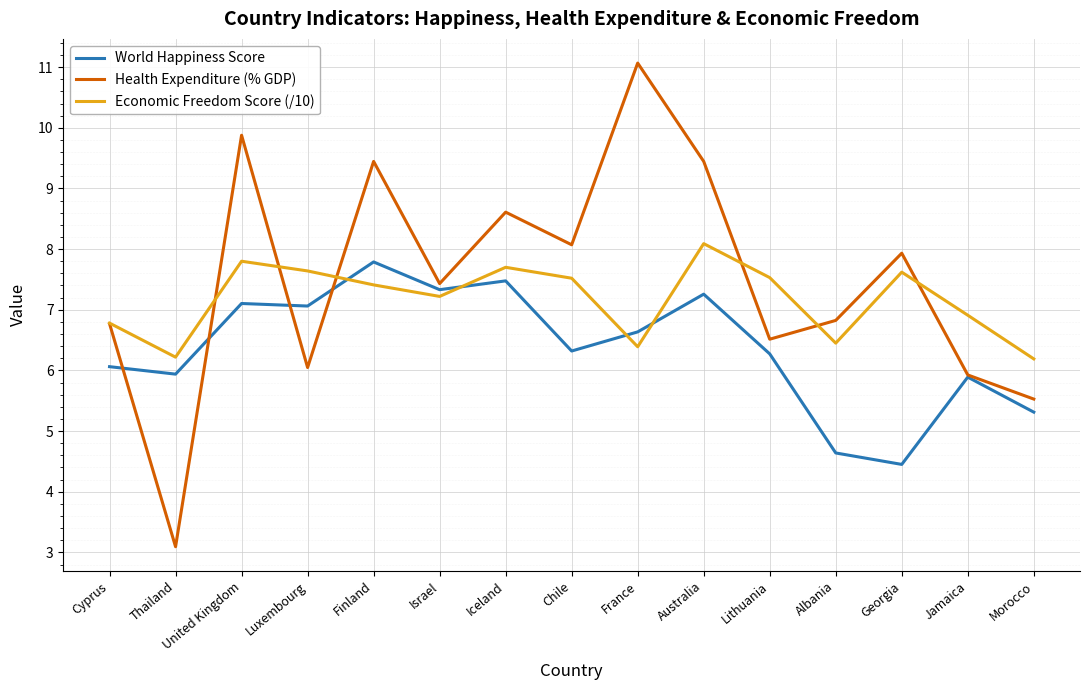

Which series ends up on top after the final intersection of Economic Freedom Score (/10) and World Happiness Score?

Economic Freedom Score (/10)